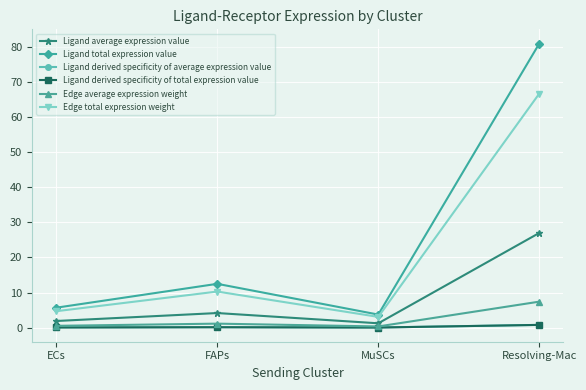

Reading left to right, transcribe all the data shown in this chart.

Ligand average expression value: ECs=1.9	FAPs=4.2	MuSCs=1.2	Resolving-Mac=27.0
Ligand total expression value: ECs=5.7	FAPs=12.5	MuSCs=3.7	Resolving-Mac=80.9
Ligand derived specificity of average expression value: ECs=0.1	FAPs=0.1	MuSCs=0.0	Resolving-Mac=0.8
Ligand derived specificity of total expression value: ECs=0.1	FAPs=0.1	MuSCs=0.0	Resolving-Mac=0.8
Edge average expression weight: ECs=0.5	FAPs=1.1	MuSCs=0.3	Resolving-Mac=7.4
Edge total expression weight: ECs=4.7	FAPs=10.3	MuSCs=3.1	Resolving-Mac=66.7